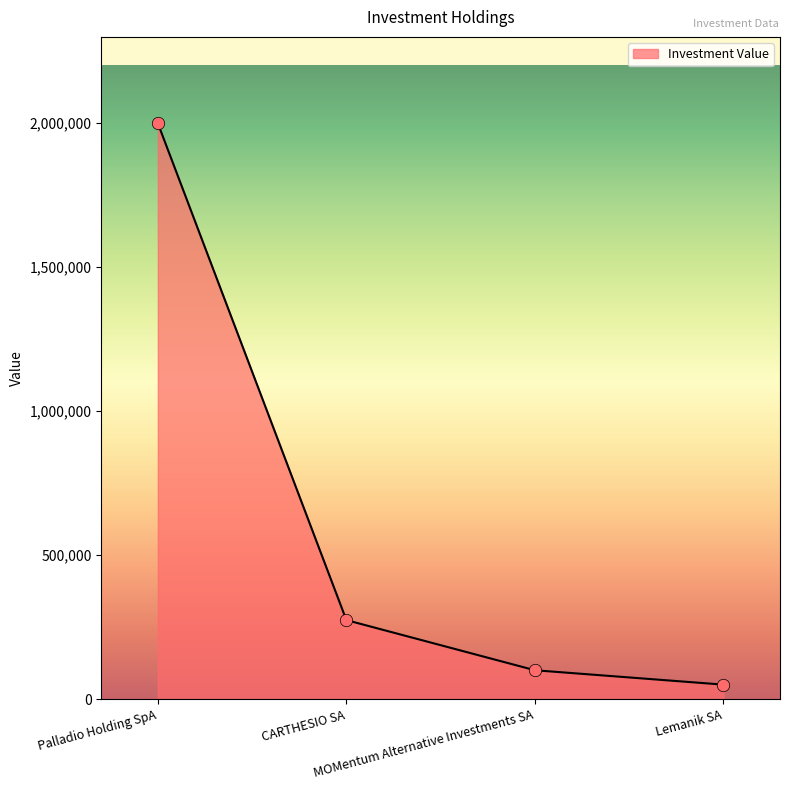

What is the change in value from Palladio Holding SpA to Lemanik SA?

-1950000